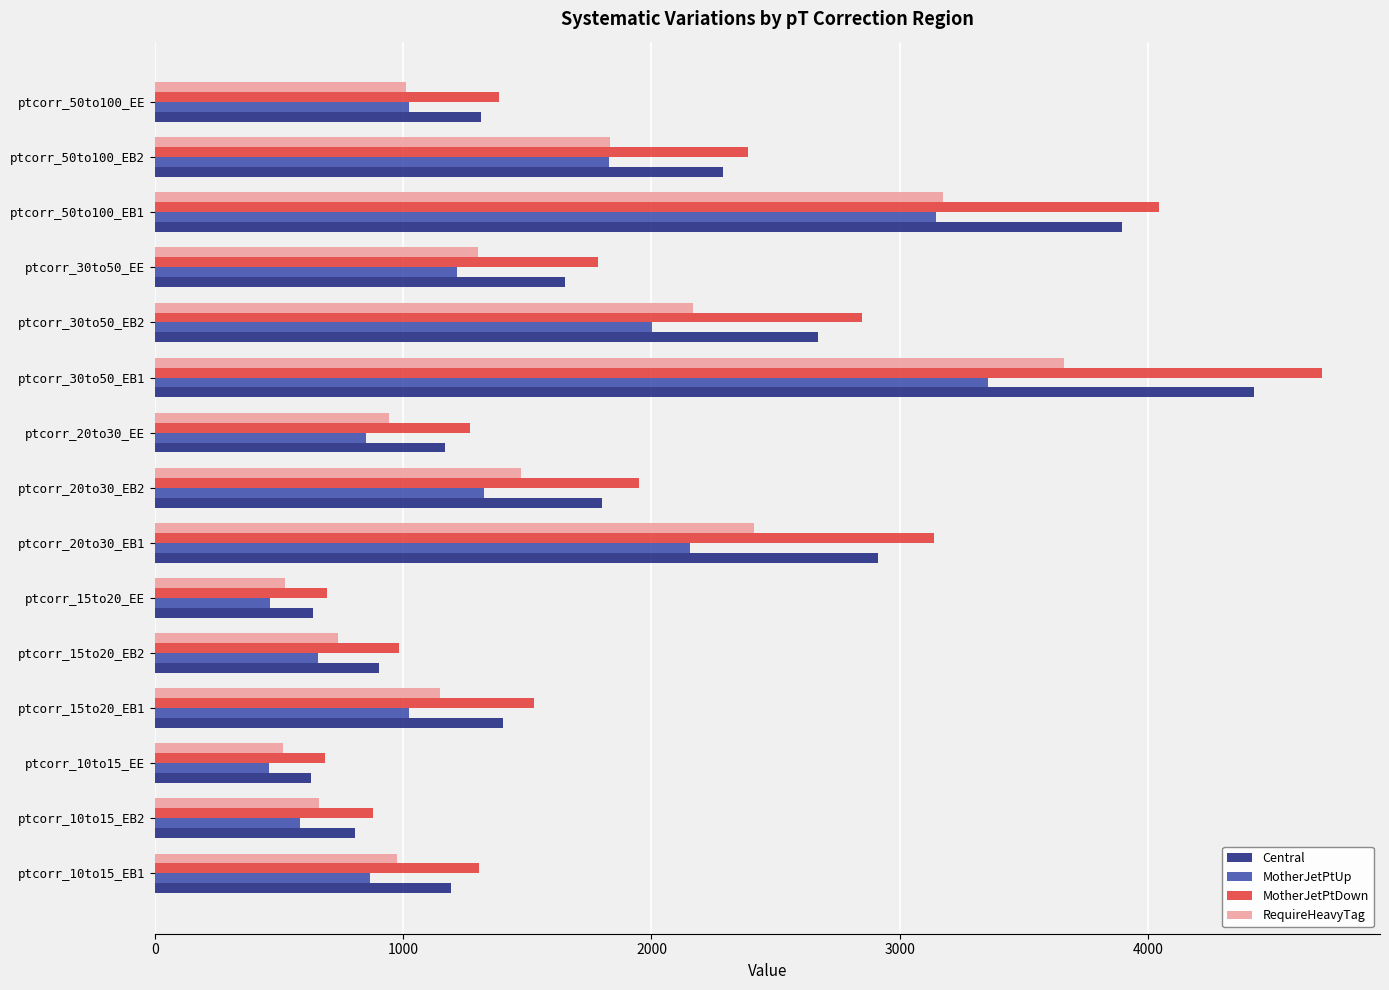

What is the sum of all MotherJetPtUp values?

20960.0